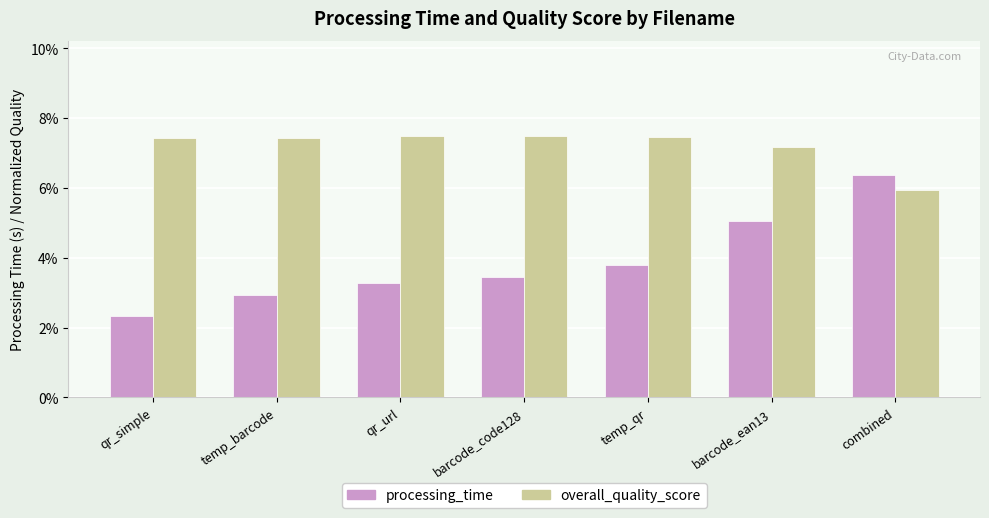

Reading right to left, transcribe all the data shown in this chart.

processing_time: 0.1	0.1	0.0	0.0	0.0	0.0	0.0
overall_quality_score: 0.1	0.1	0.1	0.1	0.1	0.1	0.1